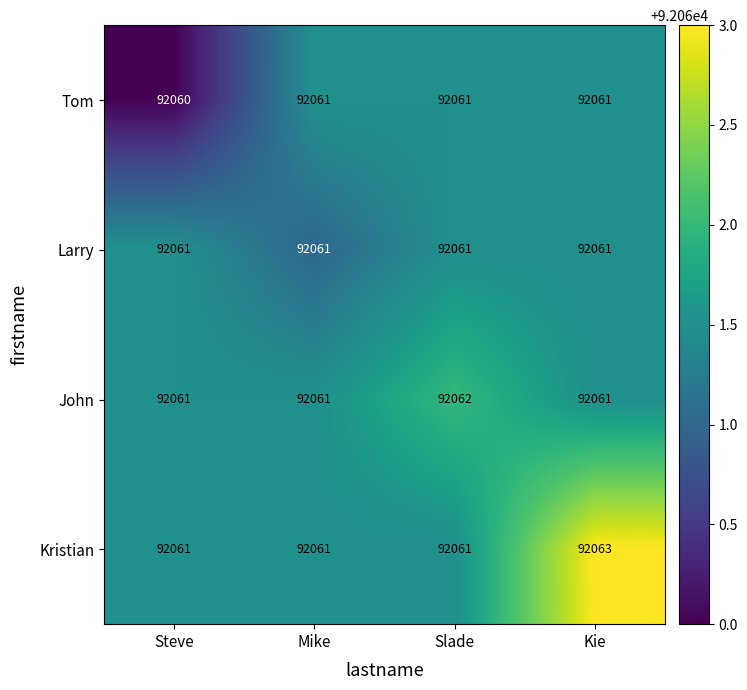

Is it true that Larry equals 138967 at Mike?

False